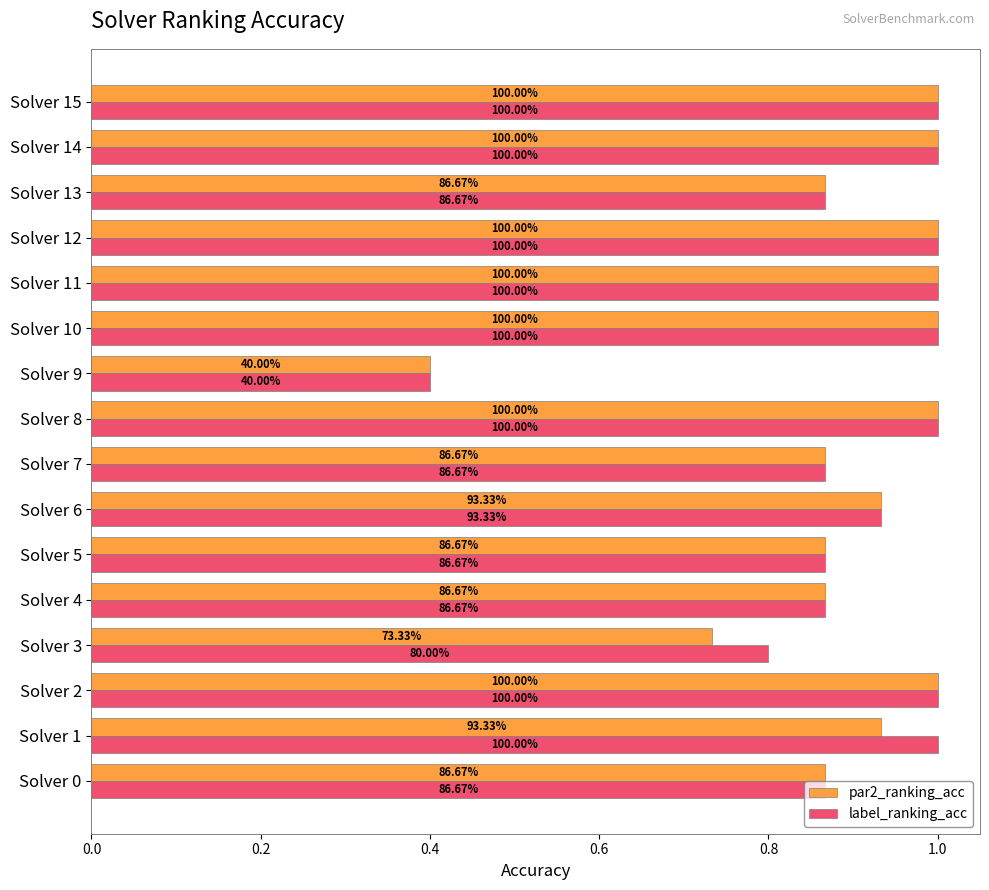

Which category has the lowest value across all series?

Solver 9